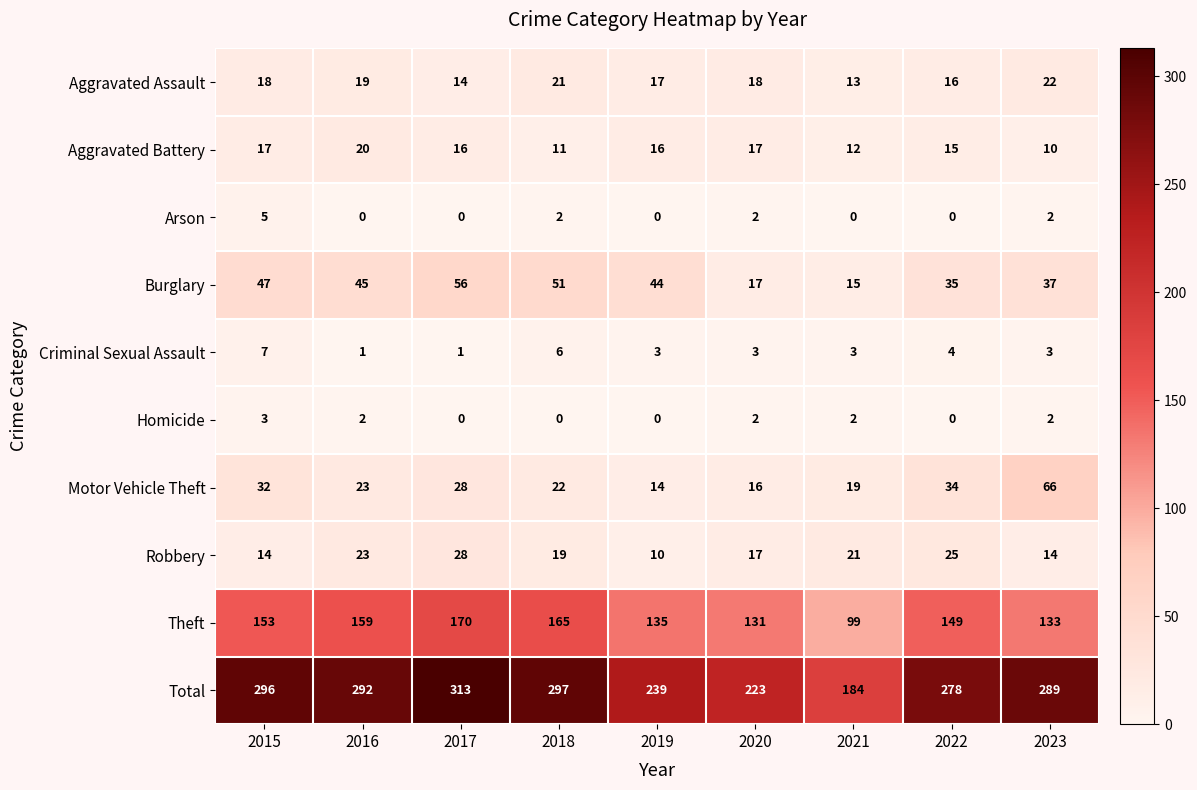

True or false: Burglary has a value of 90 at 2017.

False